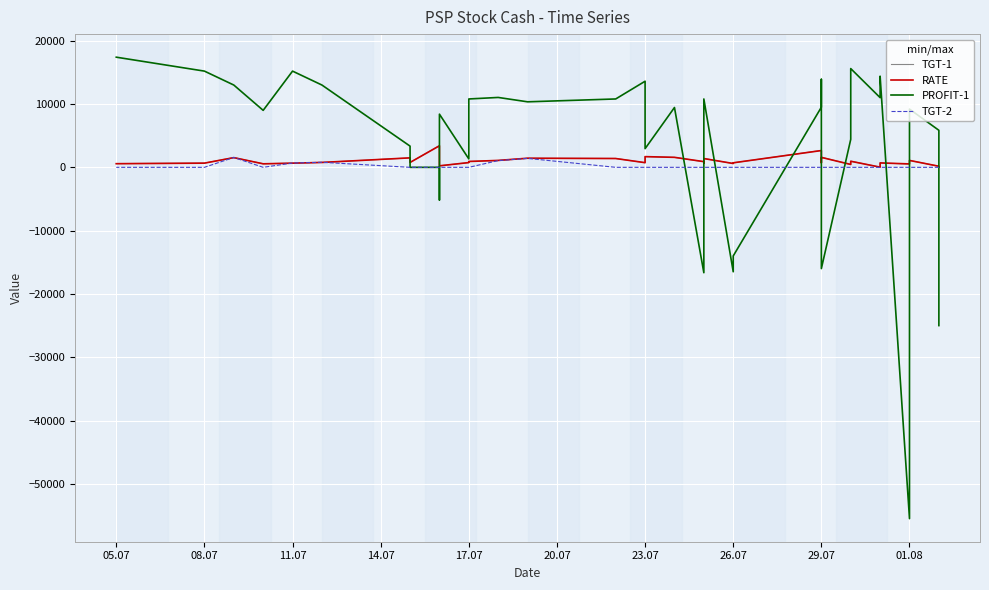

Is the value of TGT-1 at 18 greater than the value of TGT-2 at 25?

Yes